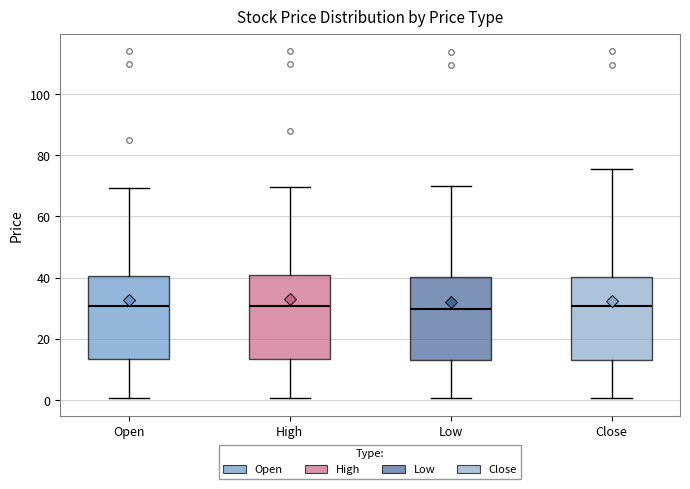

Where is the lower edge of the box for Low on the y-axis? The values are not printed on the chart, so give them approximately, as read against the axis.

14